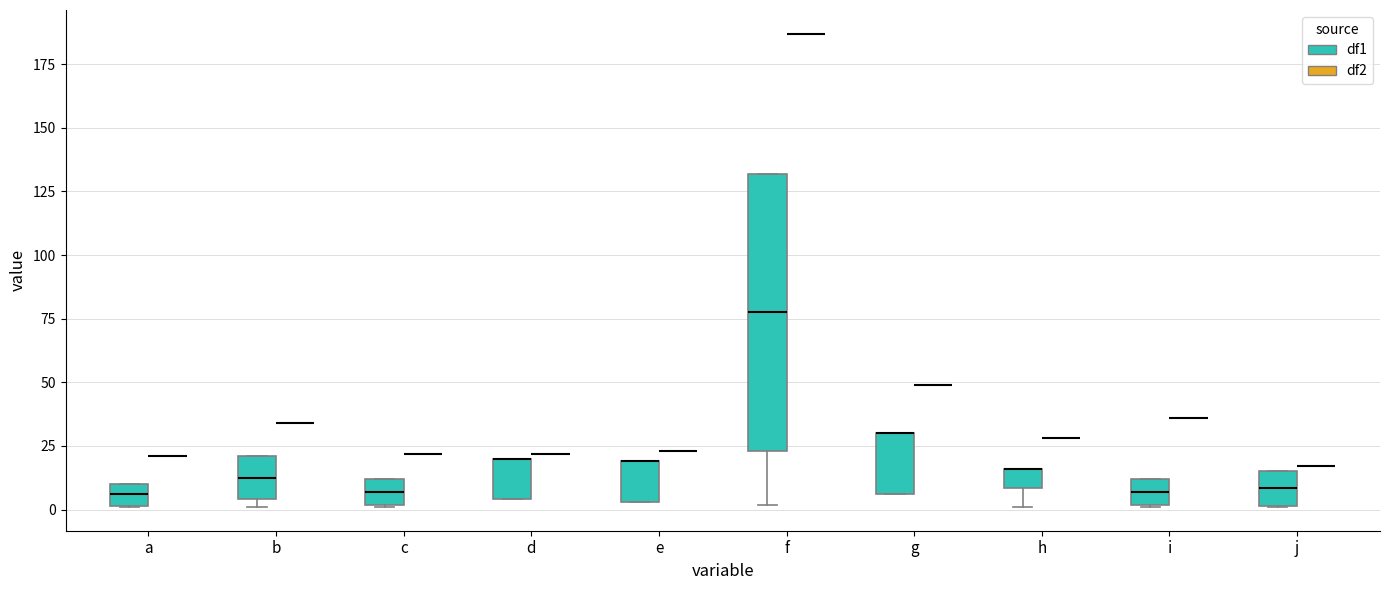

Reading left to right, transcribe this box plot: for each box, give where its median line is, the range the box spans, and where its two whiskers end, as read against the y-axis. The values are not printed on the chart, so give them approximately, as read against the axis.

a (df1): median 5, box 0 to 10, whiskers 0 to 10
a (df2): box collapsed to a line at 20, whiskers 20 to 20
b (df1): median 15, box 5 to 20, whiskers 0 to 20
b (df2): box collapsed to a line at 35, whiskers 35 to 35
c (df1): median 5, box 0 to 10, whiskers 0 to 10
c (df2): box collapsed to a line at 20, whiskers 20 to 20
d (df1): median 20 (drawn on the box's upper edge), box 5 to 20, whiskers 5 to 20
d (df2): box collapsed to a line at 20, whiskers 20 to 20
e (df1): median 20 (drawn on the box's upper edge), box 5 to 20, whiskers 5 to 20
e (df2): box collapsed to a line at 25, whiskers 25 to 25
f (df1): median 80, box 25 to 130, whiskers 0 to 130
f (df2): box collapsed to a line at 185, whiskers 185 to 185
g (df1): median 30 (drawn on the box's upper edge), box 5 to 30, whiskers 5 to 30
g (df2): box collapsed to a line at 50, whiskers 50 to 50
h (df1): median 15 (drawn on the box's upper edge), box 10 to 15, whiskers 0 to 15
h (df2): box collapsed to a line at 30, whiskers 30 to 30
i (df1): median 5, box 0 to 10, whiskers 0 to 10
i (df2): box collapsed to a line at 35, whiskers 35 to 35
j (df1): median 10, box 0 to 15, whiskers 0 to 15
j (df2): box collapsed to a line at 15, whiskers 15 to 15